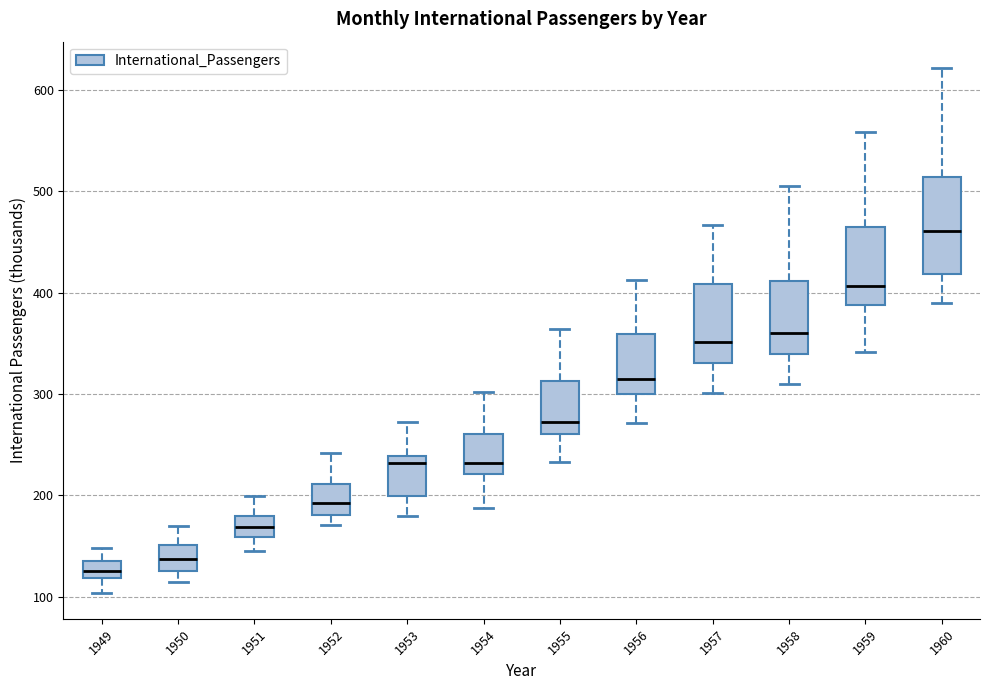

Comparing the boxes themselves (not the whiskers), which one is the tallest?

1960